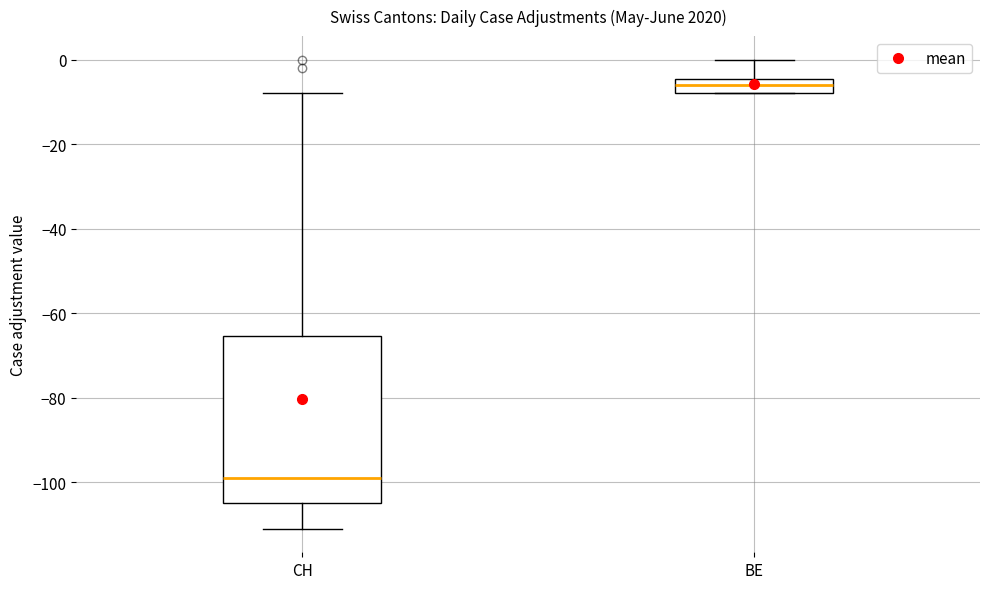

Reading left to right, transcribe this box plot: for each box, give where its median line is, the range the box spans, and where its two whiskers end, as read against the y-axis. The values are not printed on the chart, so give them approximately, as read against the axis.

CH: median -98, box -104 to -66, whiskers -110 to -8
BE: median -6, box -8 to -4, whiskers -8 to 0